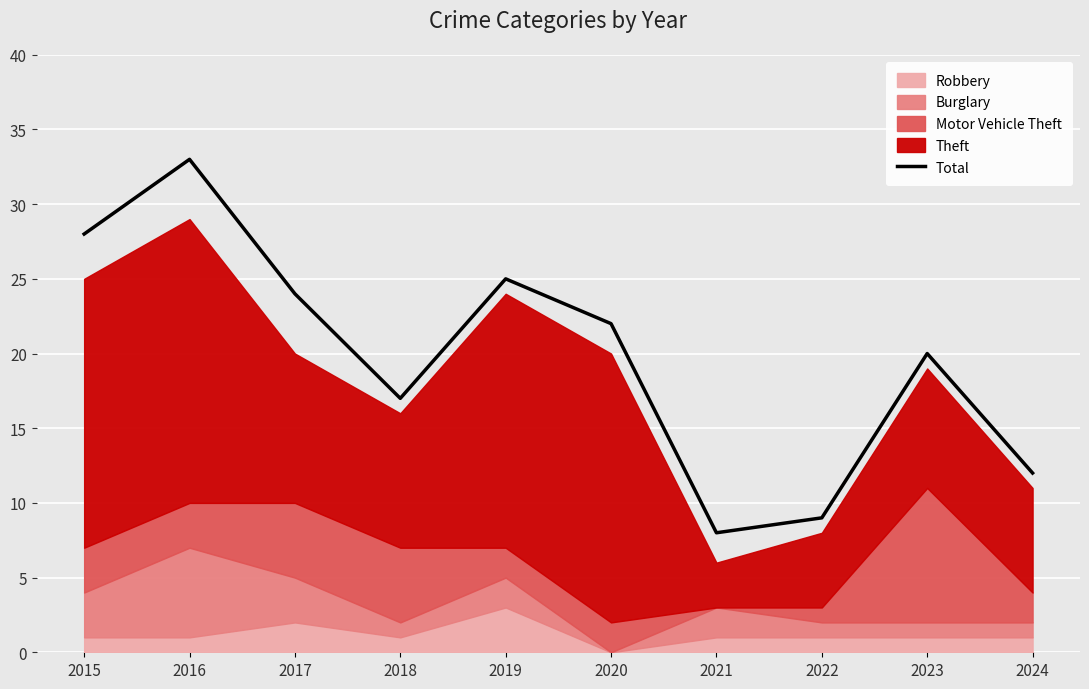

Reading left to right, transcribe all the data shown in this chart.

2015=28	2016=33	2017=24	2018=17	2019=25	2020=22	2021=8	2022=9	2023=20	2024=12